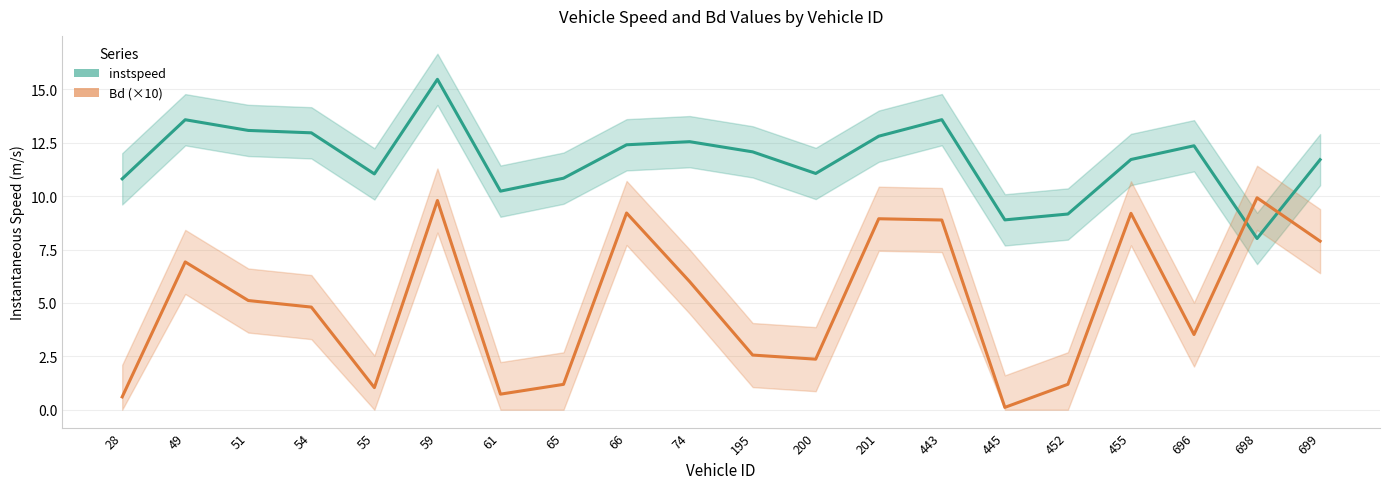

Which has a higher value, 65 or 452?

65